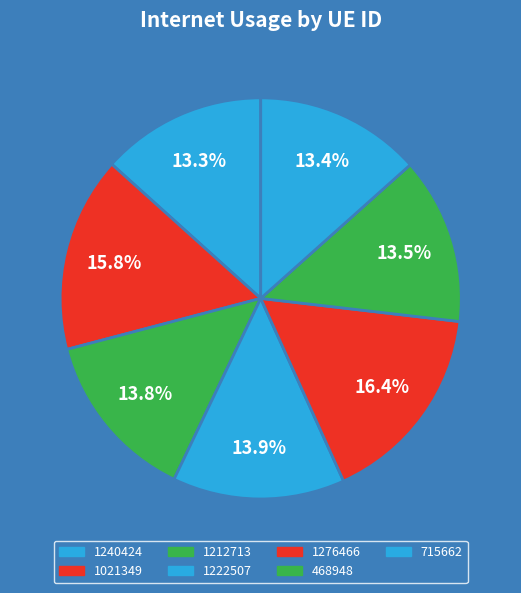

To the nearest percent, what portion does 1240424 represent?

13%